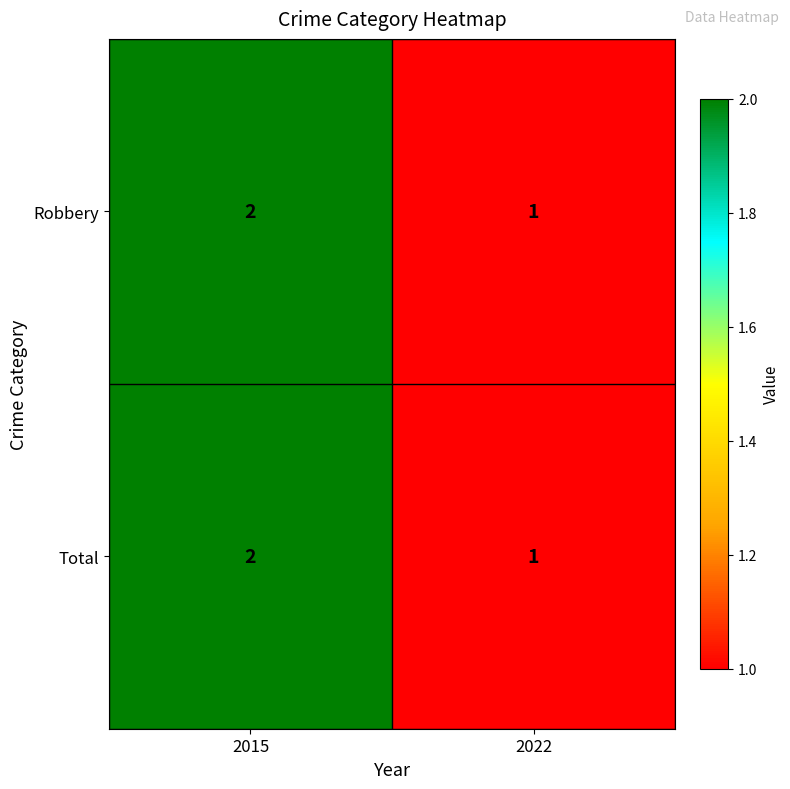

What is the sum of all Robbery values?

3